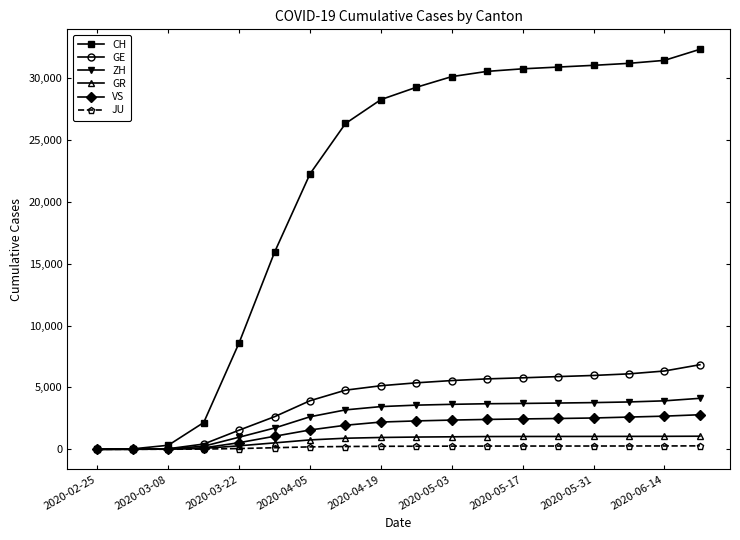

What is the greatest value displayed?

32331